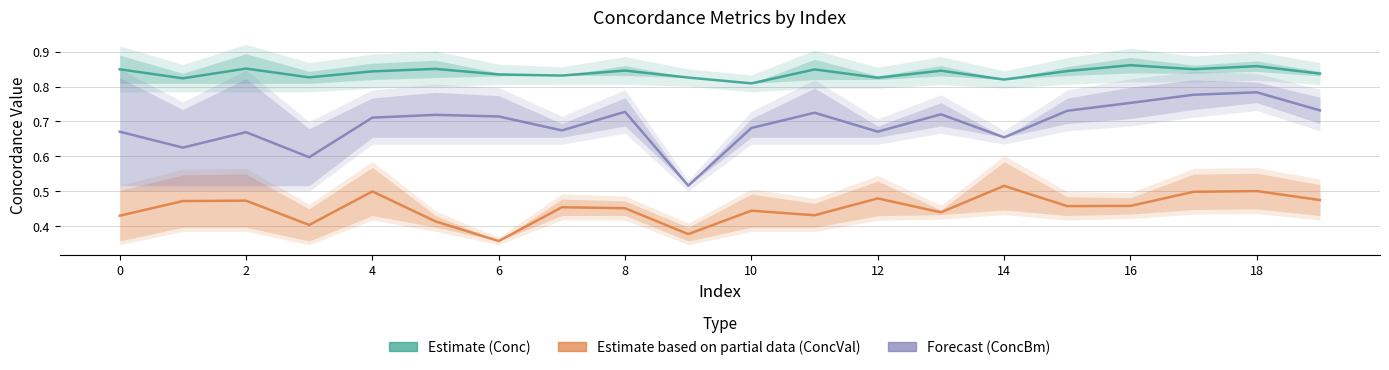

Is the value of Estimate based on partial data (ConcVal) at 6 greater than the value of Estimate (Conc) at 2?

No